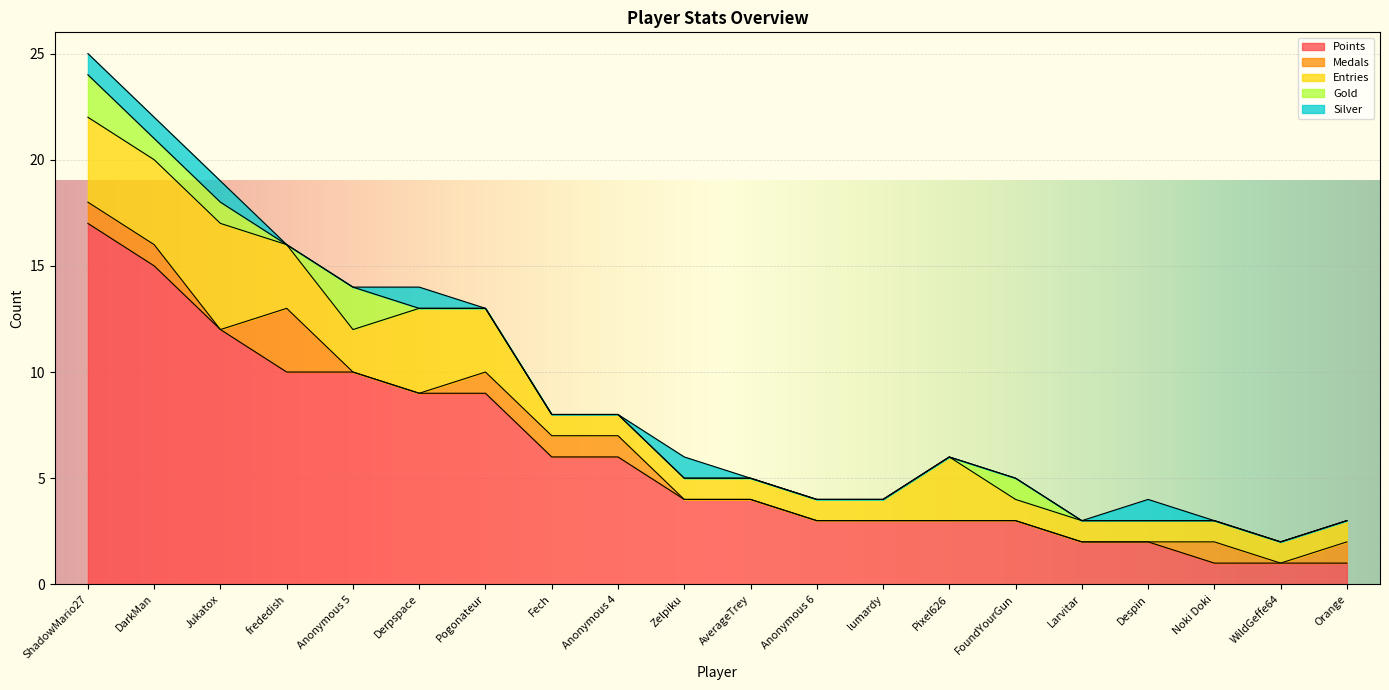

Read the Entries value at Jukatox.

5